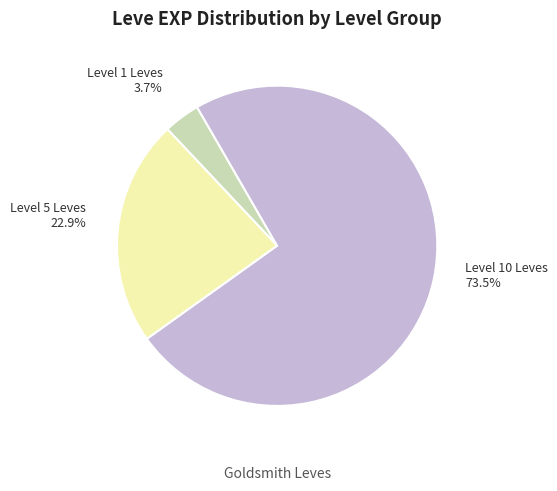

What is the ratio of the value at Level 10 Leves to the value at Level 1 Leves?

19.9